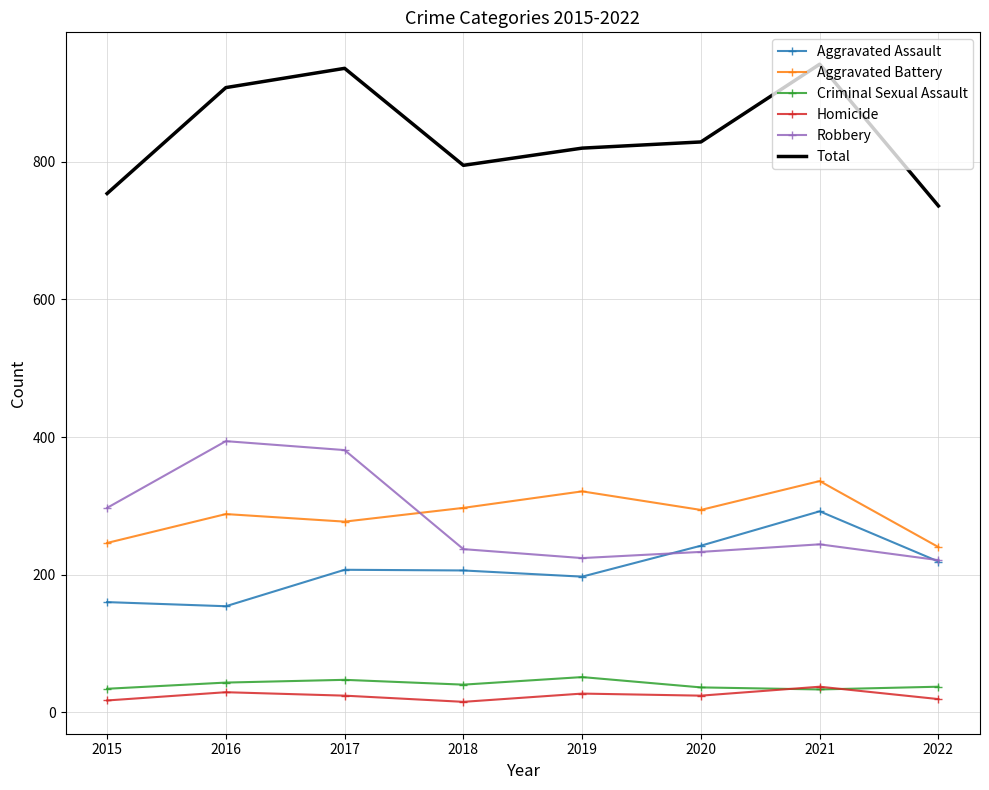

What is the maximum value shown in the chart?

942